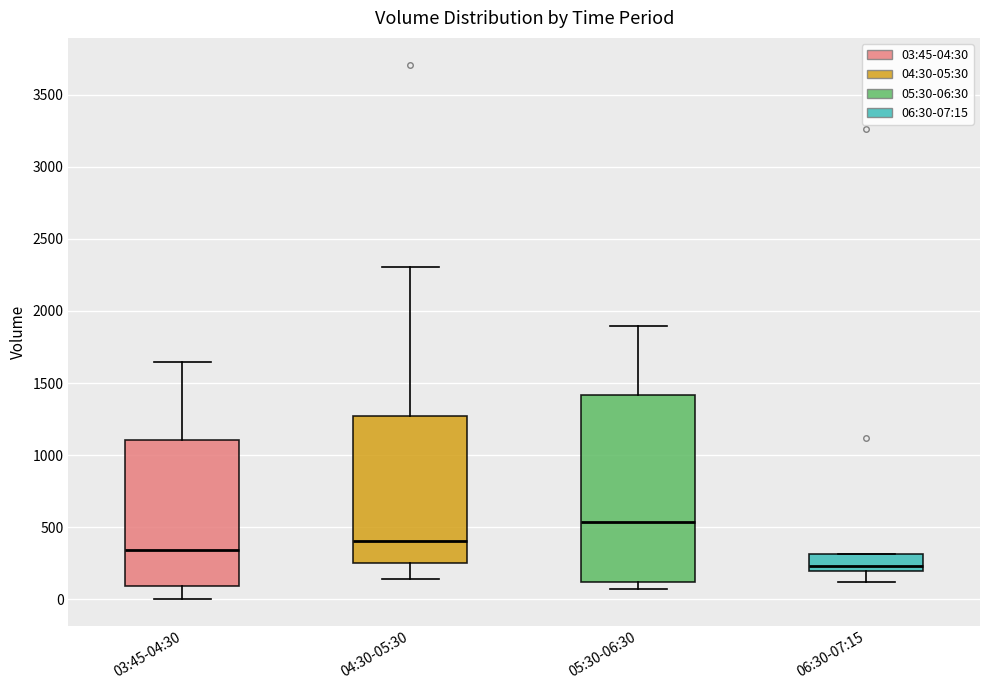

Which box's median line is the highest?

05:30-06:30